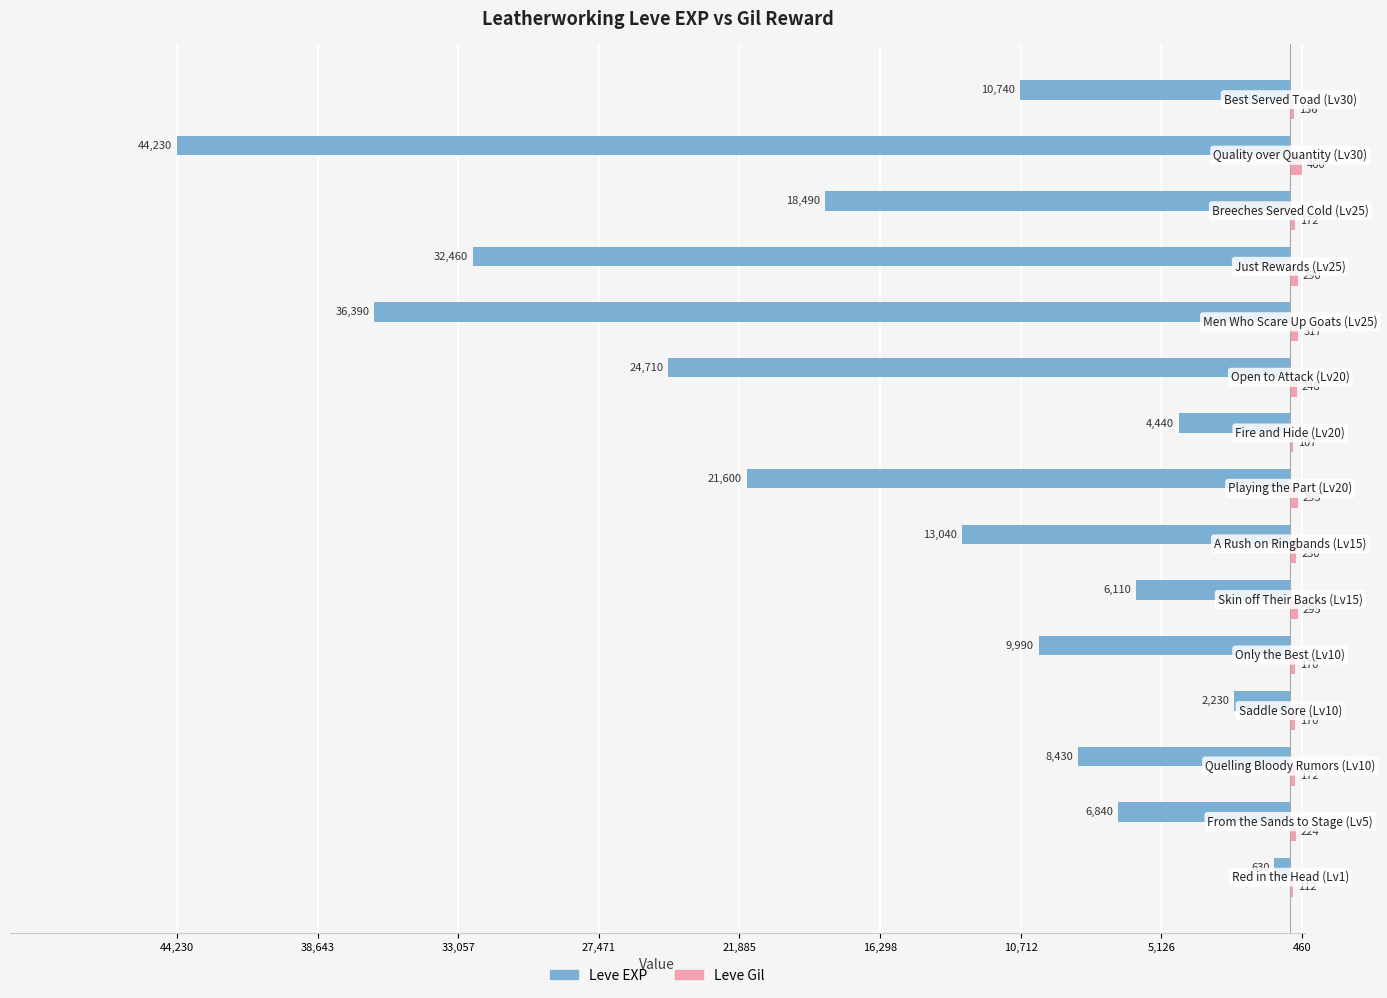

Reading left to right, what are all the values shown in this chart?

Leve EXP: -630	-6840	-8430	-2230	-9990	-6110	-13040	-21600	-4440	-24710	-36390	-32460	-18490	-44230	-10740
Leve Gil: 112	224	172	170	170	295	230	295	107	248	317	290	172	460	136